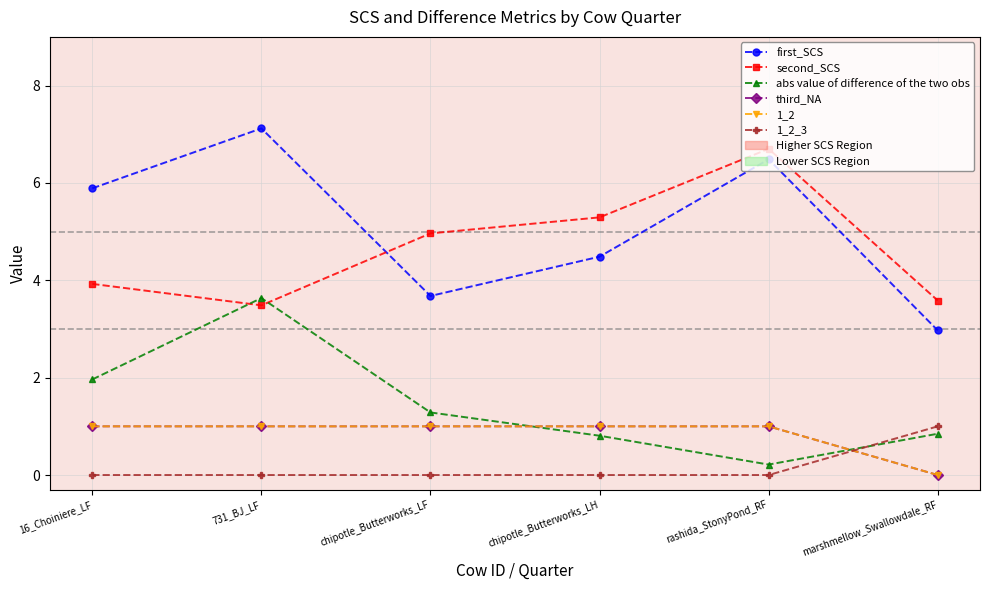

Does the chart have visible grid lines?

Yes